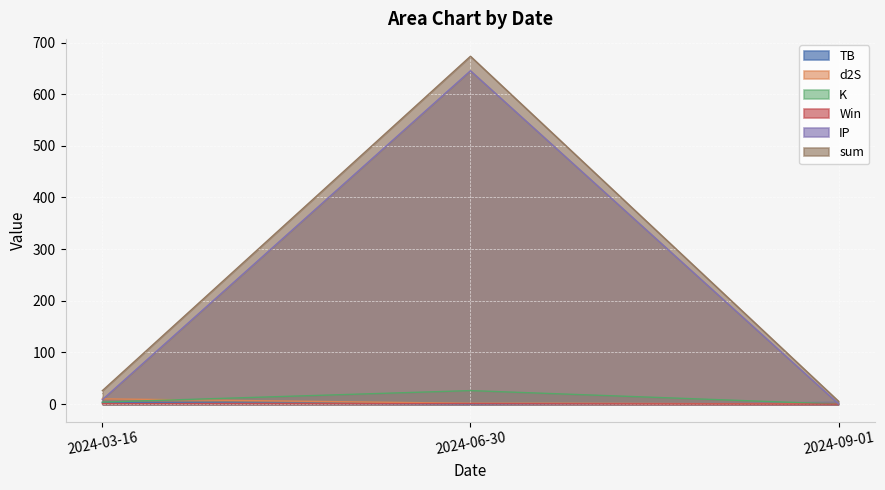

What is the sum of the Win values at 2024-06-30 and 2024-09-01?

1.0